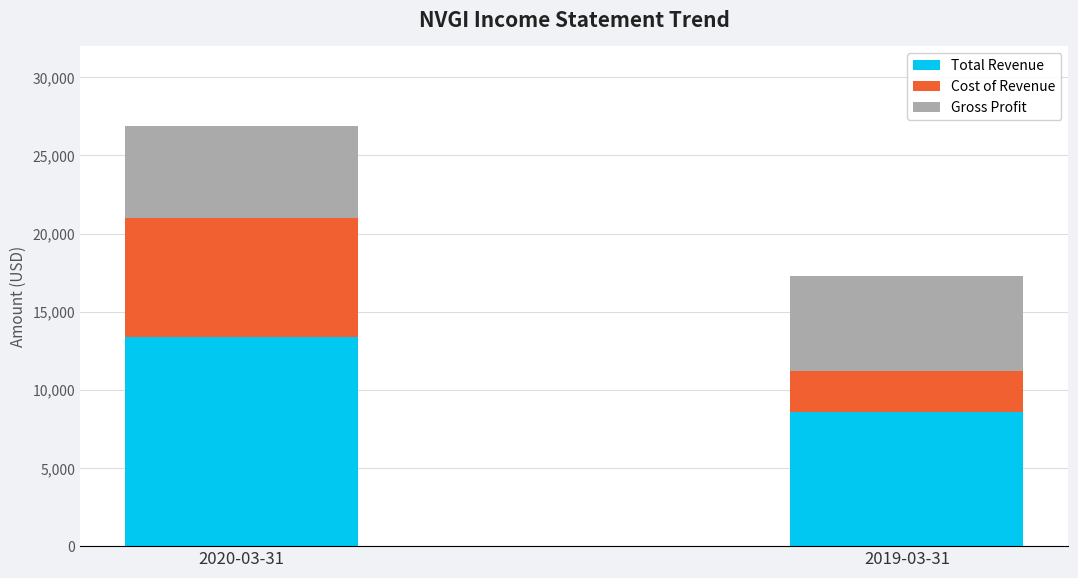

Count the number of categories in the chart.

2